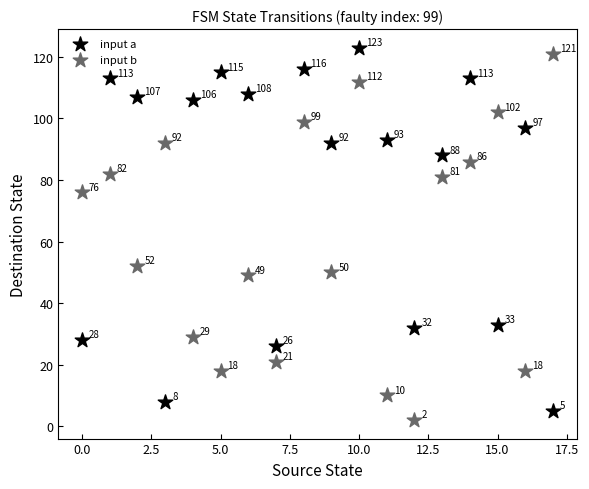

Which series contains the lowest Y value?

input b